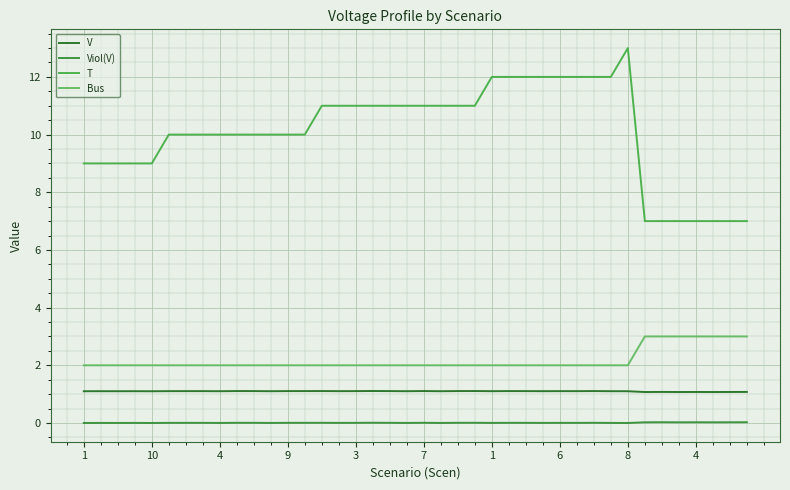

Reading left to right, extract all data points from this chart.

V: 1.1	1.1	1.1	1.1	1.1	1.1	1.1	1.1	1.1	1.1	1.1	1.1	1.1	1.1	1.1	1.1	1.1	1.1	1.1	1.1	1.1	1.1	1.1	1.1	1.1	1.1	1.1	1.1	1.1	1.1	1.1	1.1	1.1	1.1	1.1	1.1	1.1	1.1	1.1	1.1
Viol(V): 0.0	0.0	0.0	0.0	0.0	0.0	0.0	0.0	0.0	0.0	0.0	0.0	0.0	0.0	0.0	0.0	0.0	0.0	0.0	0.0	0.0	0.0	0.0	0.0	0.0	0.0	0.0	0.0	0.0	0.0	0.0	0.0	0.0	0.0	0.0	0.0	0.0	0.0	0.0	0.0
T: 9.0	9.0	9.0	9.0	9.0	10.0	10.0	10.0	10.0	10.0	10.0	10.0	10.0	10.0	11.0	11.0	11.0	11.0	11.0	11.0	11.0	11.0	11.0	11.0	12.0	12.0	12.0	12.0	12.0	12.0	12.0	12.0	13.0	7.0	7.0	7.0	7.0	7.0	7.0	7.0
Bus: 2.0	2.0	2.0	2.0	2.0	2.0	2.0	2.0	2.0	2.0	2.0	2.0	2.0	2.0	2.0	2.0	2.0	2.0	2.0	2.0	2.0	2.0	2.0	2.0	2.0	2.0	2.0	2.0	2.0	2.0	2.0	2.0	2.0	3.0	3.0	3.0	3.0	3.0	3.0	3.0